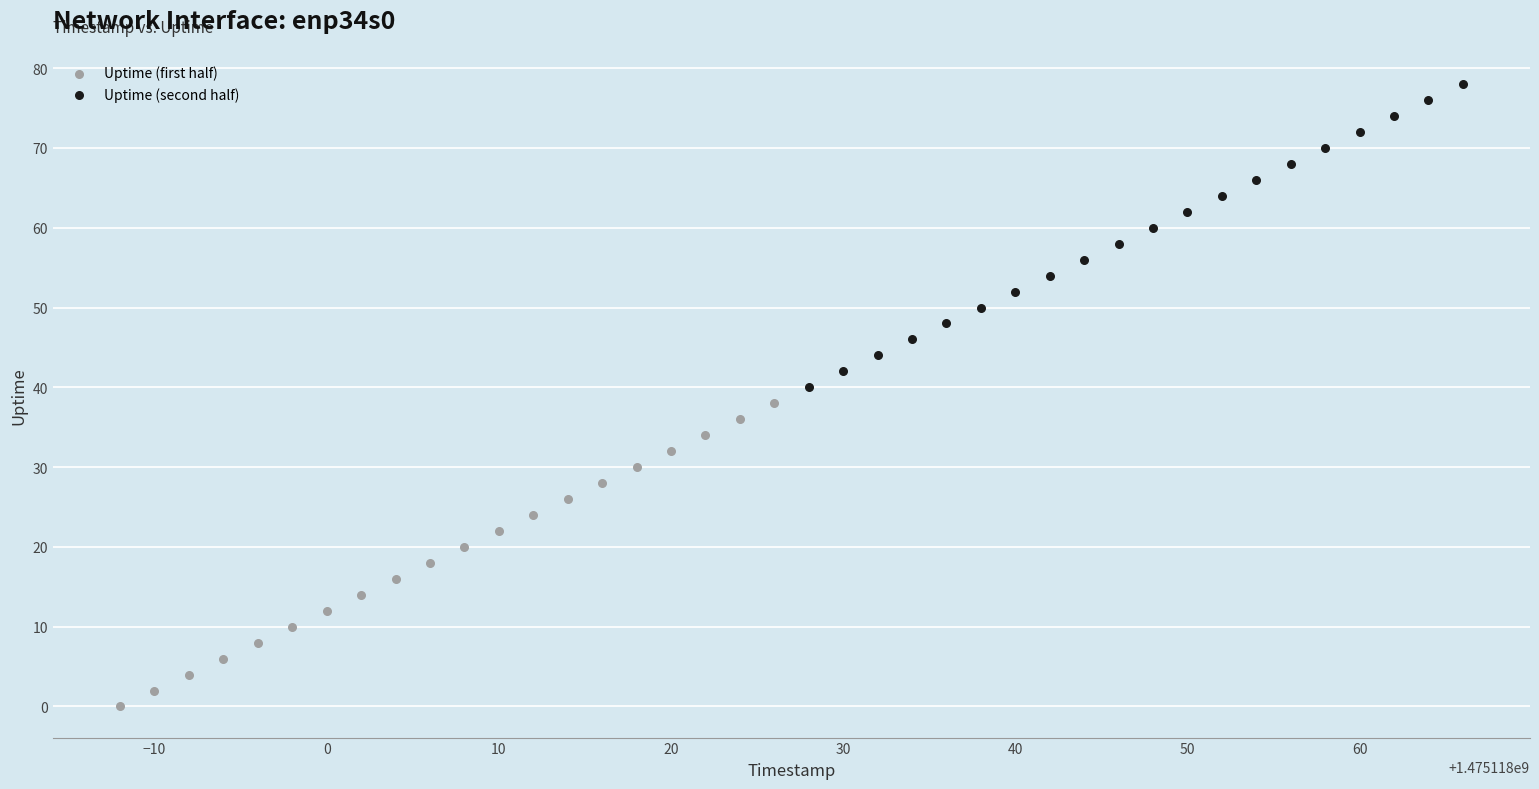

Which series contains the highest Y value?

Uptime (second half)